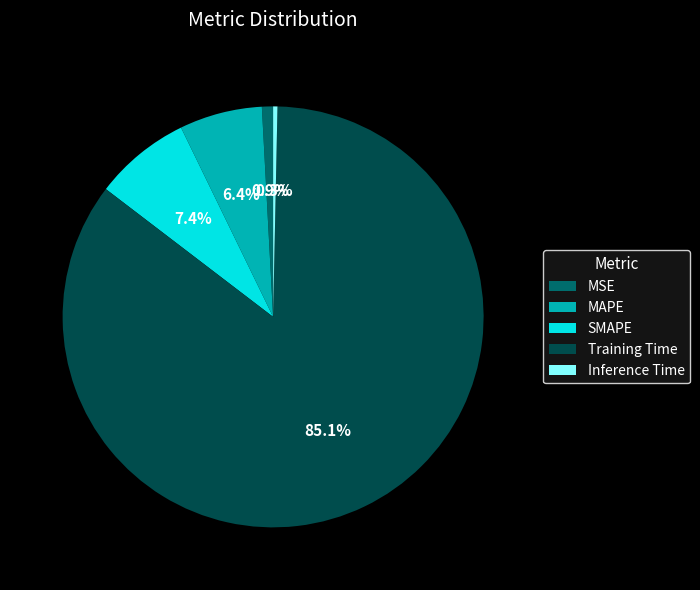

True or false: Training Time accounts for 85% of the total.

True